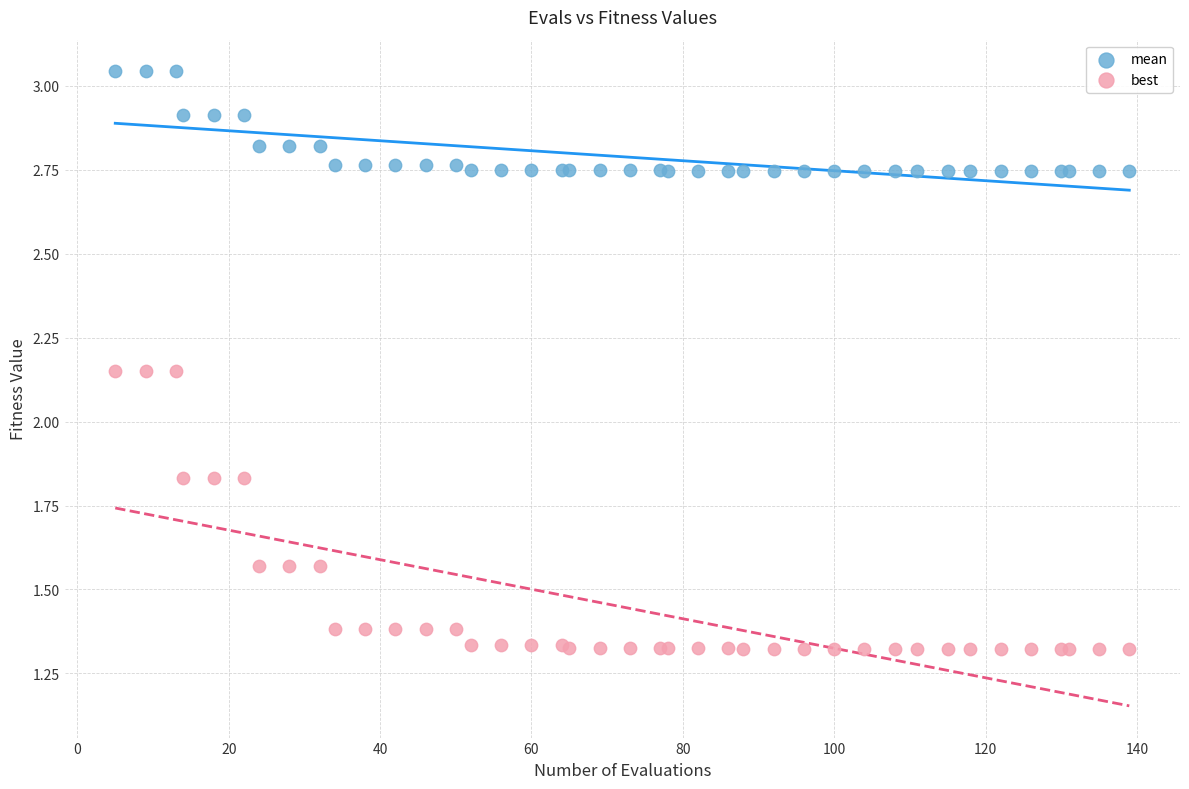

Which series reaches the minimum Y coordinate?

best